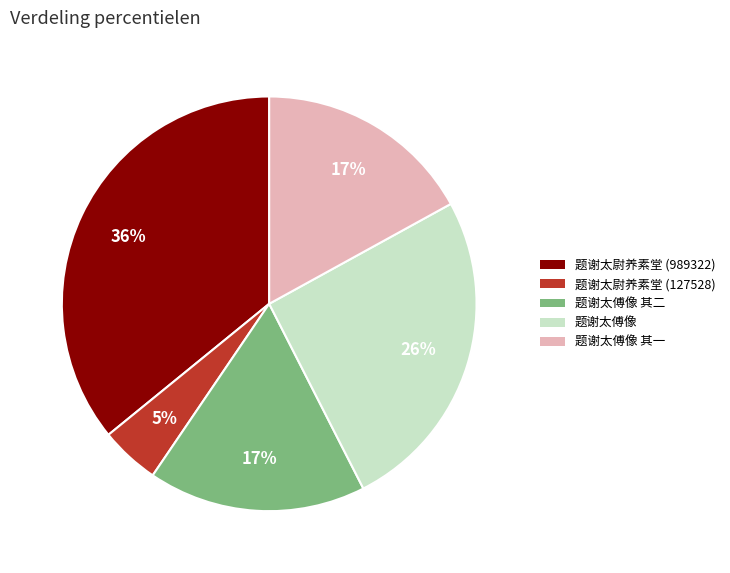

Is 题谢太傅像 其二 the majority of the pie?

No